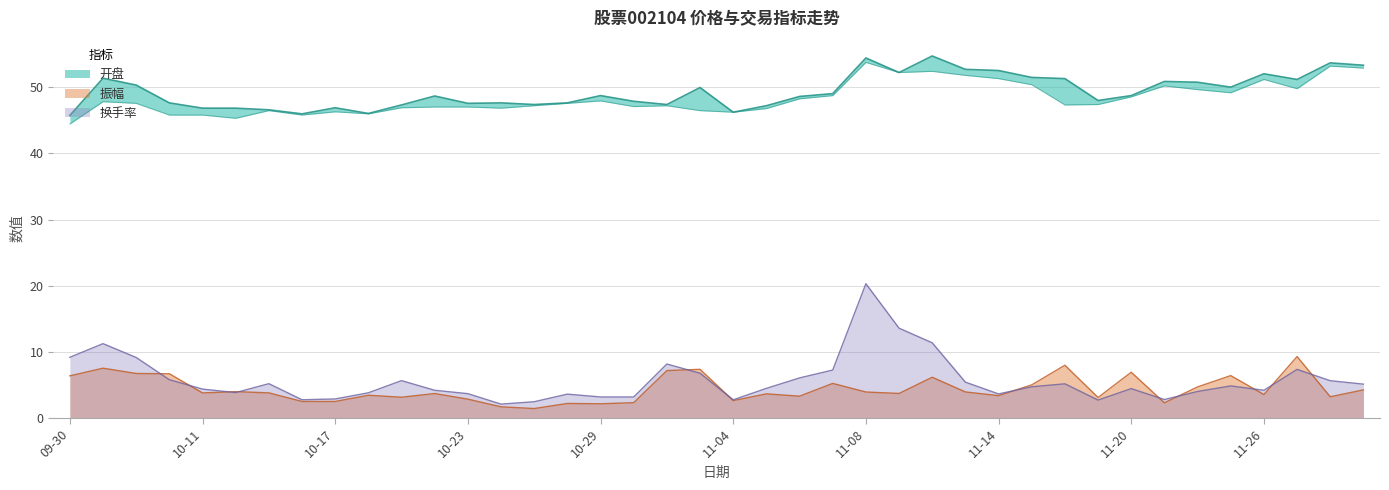

How many data points does each series have?

40